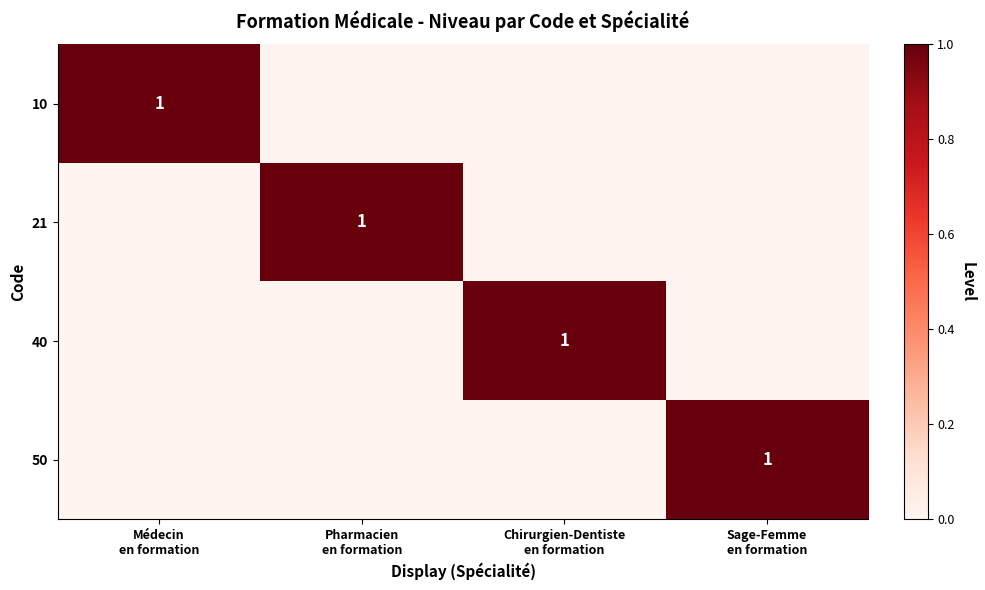

Is it true that 21 equals 0 at Sage-Femme en formation?

True